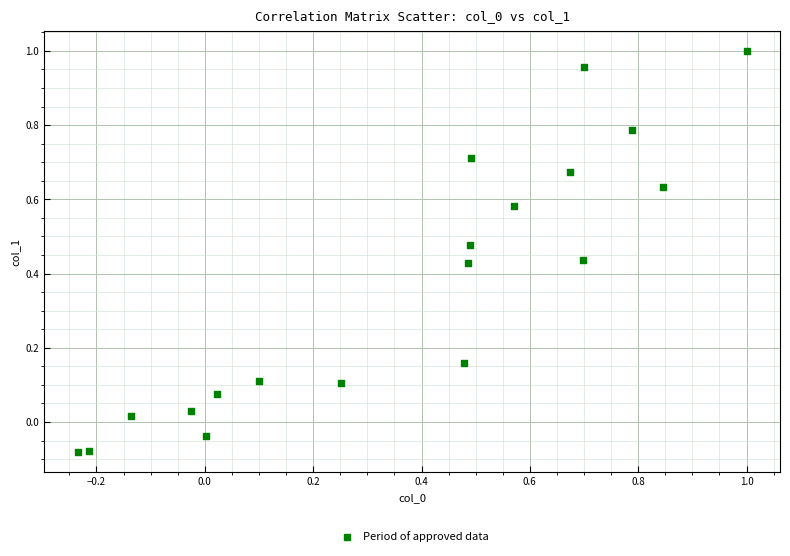

What is the range of Y values (max minus min)?

1.1